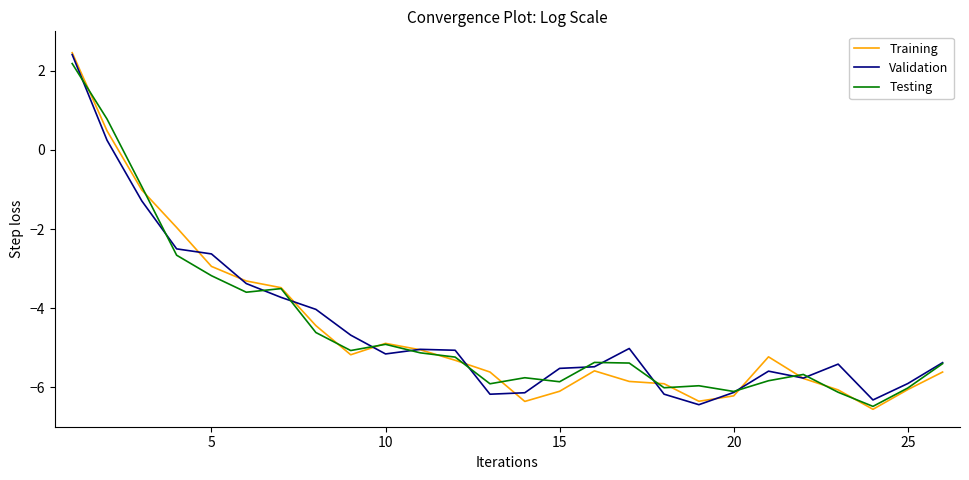

Is this an area chart (filled region under the line)?

No